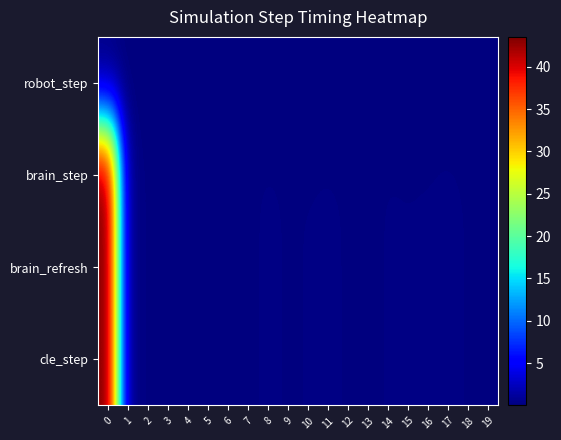

What is the greatest value displayed?

43.5